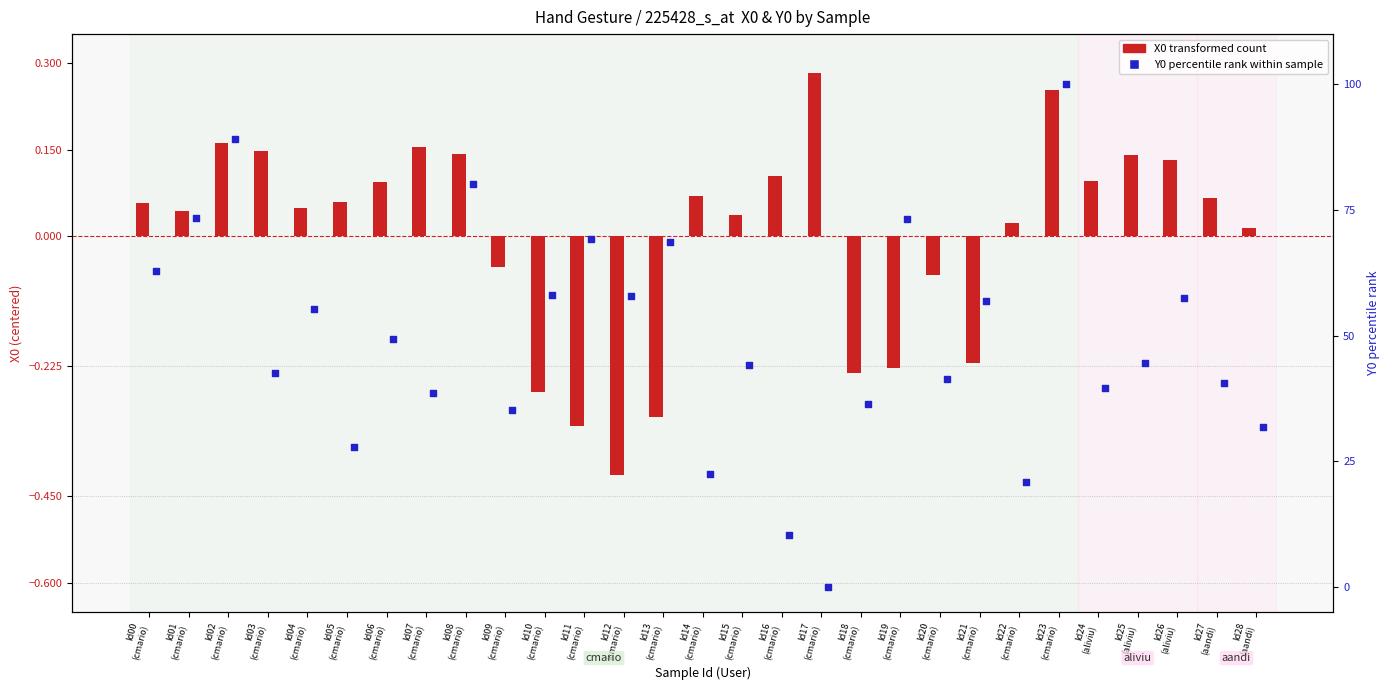

At how many categories does at least one series exceed 0?

29